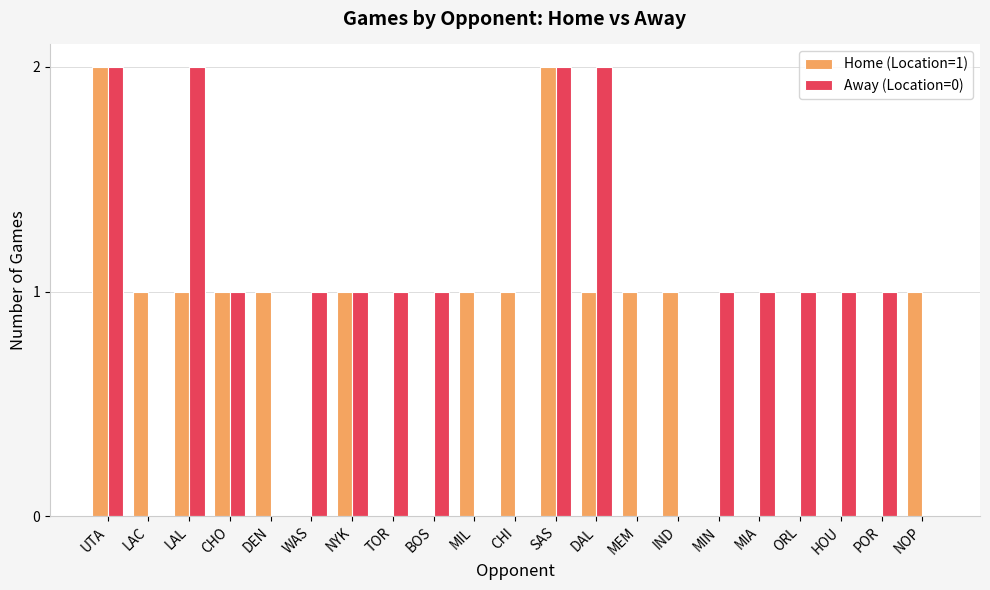

Between SAS and IND, which series saw the biggest shift?

Away (Location=0)